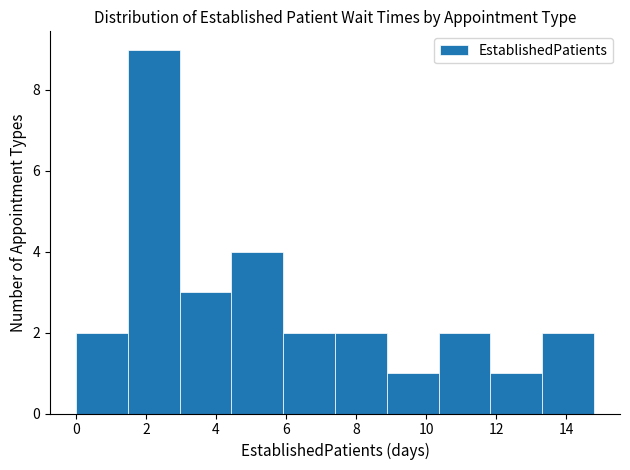

Reading left to right, transcribe this chart: for each bar, give the range it covers on the x-axis and its height. Neither the bar edges nor the heights are printed on the chart, so give them approximately, as read against the axes.

0.00 to 1.48: 2
1.48 to 2.96: 9
2.96 to 4.44: 3
4.44 to 5.92: 4
5.92 to 7.40: 2
7.40 to 8.88: 2
8.88 to 10.36: 1
10.36 to 11.84: 2
11.84 to 13.32: 1
13.32 to 14.80: 2